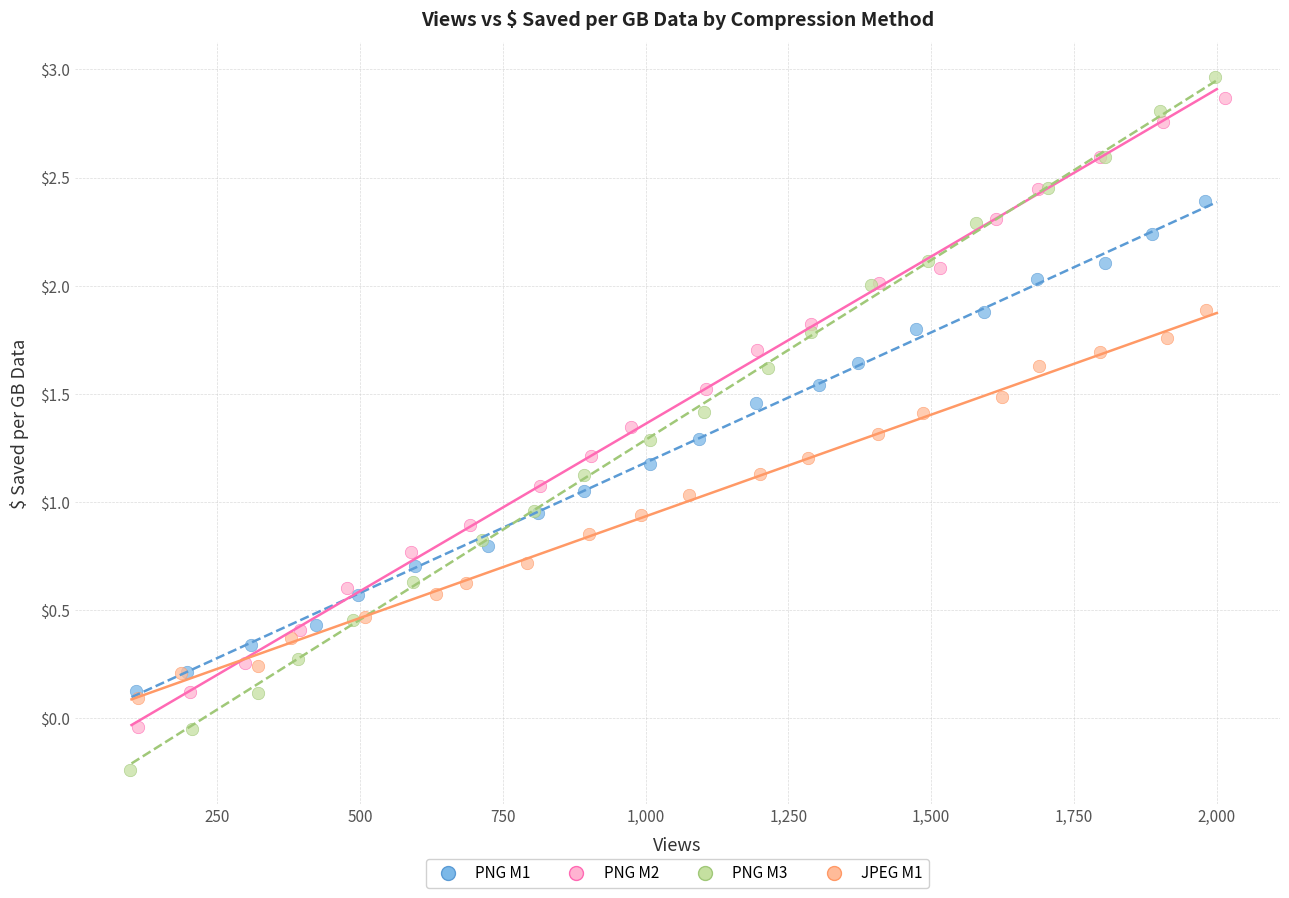

Which series has the widest spread of Y values?

PNG M3